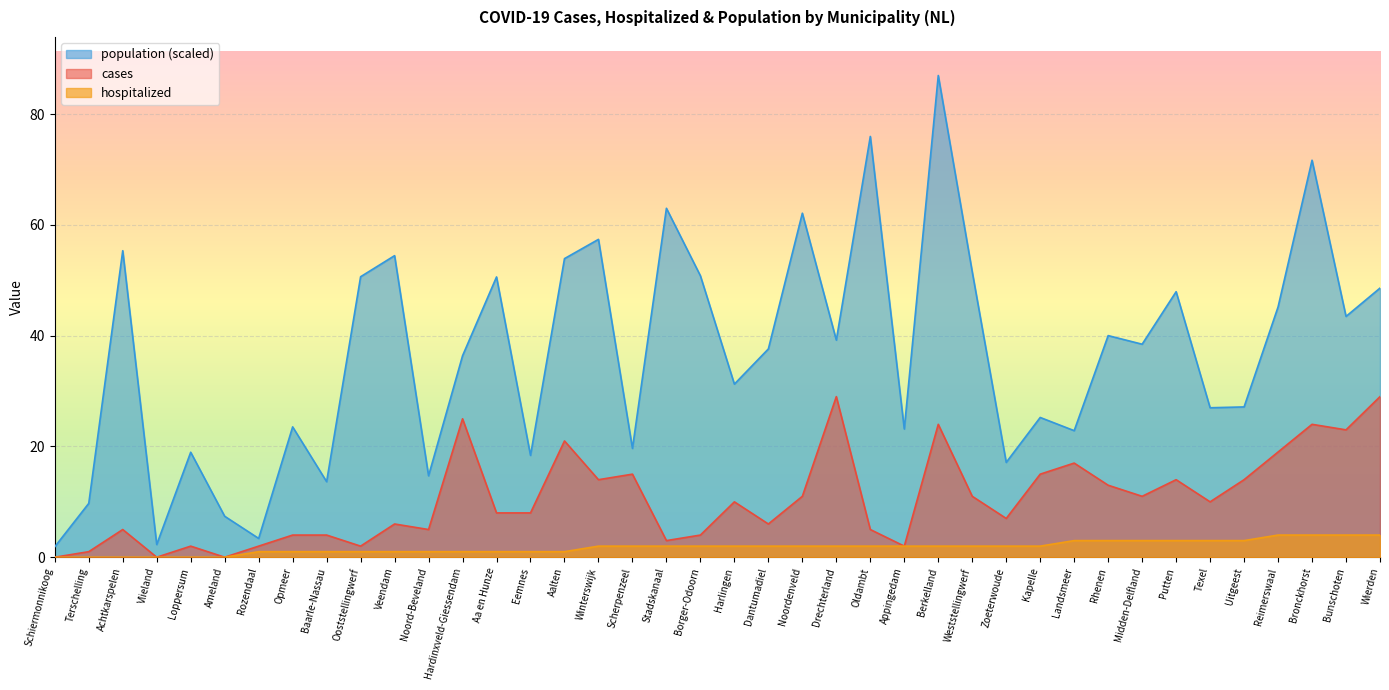

What are all the series names shown in the legend?

population (scaled), cases, hospitalized